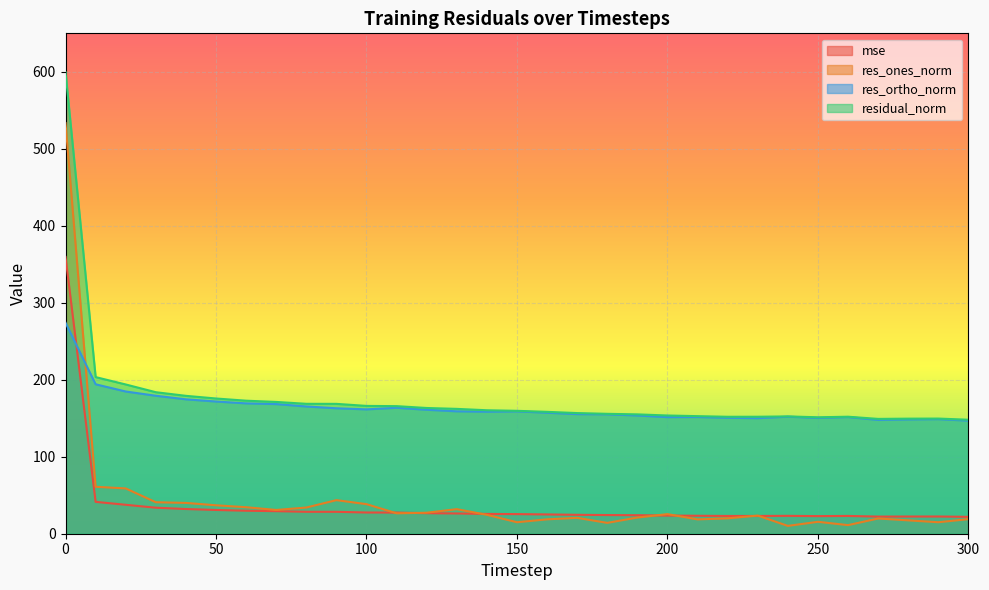

Which series ends up on top after the final intersection of mse and res_ones_norm?

mse